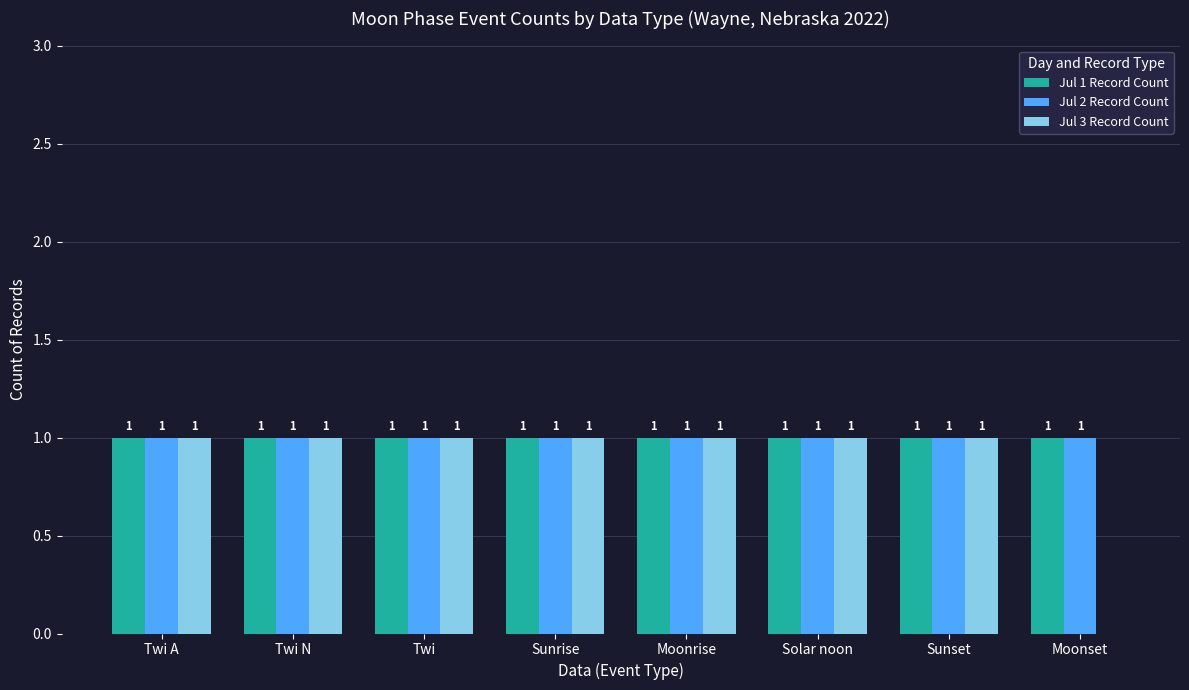

The Jul 1 Record Count series shows 2 at Twi. True or false?

False